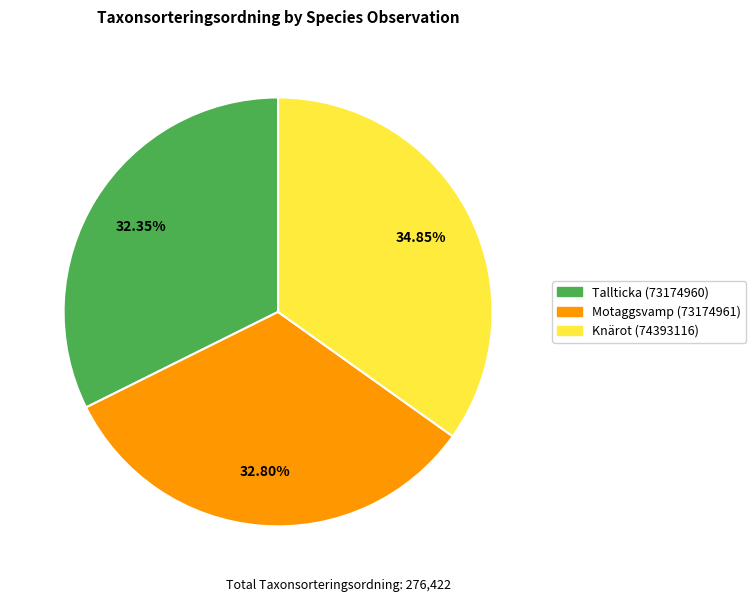

What is the ratio of the value at Knärot (74393116) to the value at Tallticka (73174960)?

1.1